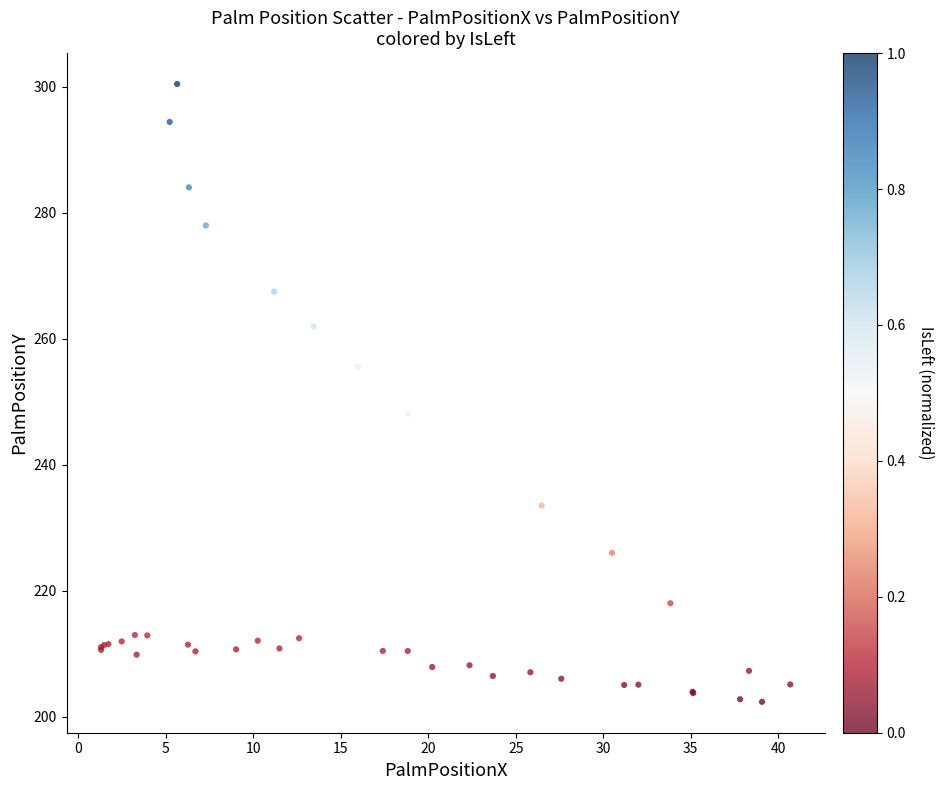

What Y value in the scatter plot is closest to 251?

248.1